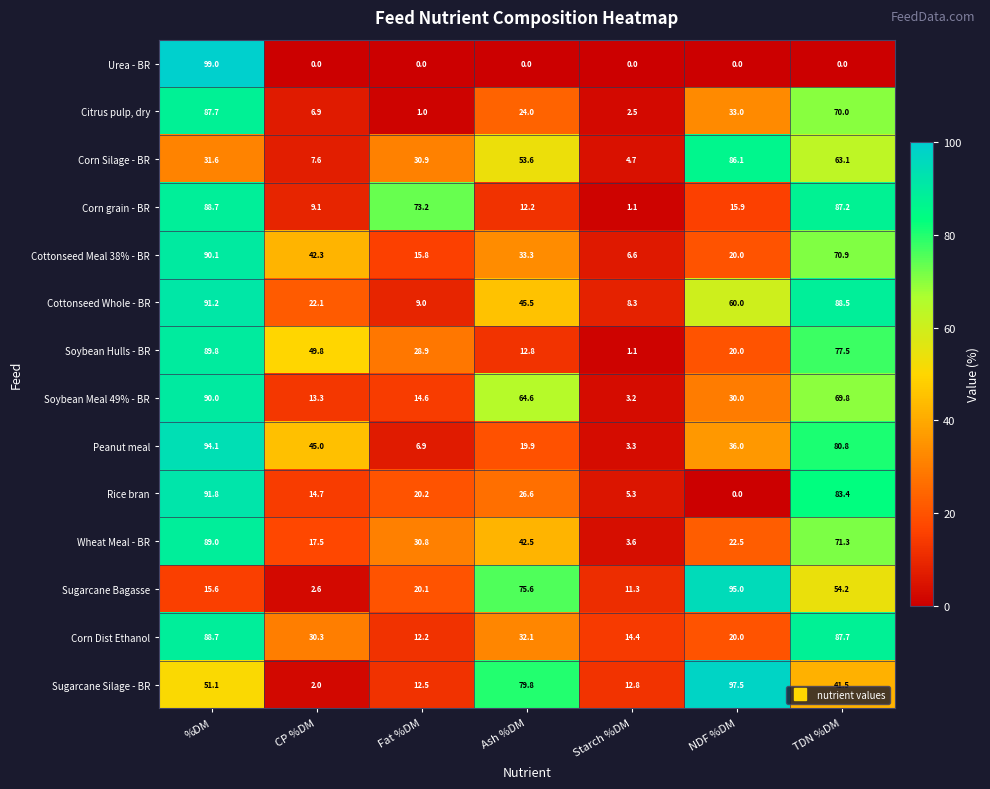

What is the sum of the Sugarcane Bagasse values at Fat %DM and %DM?

35.7